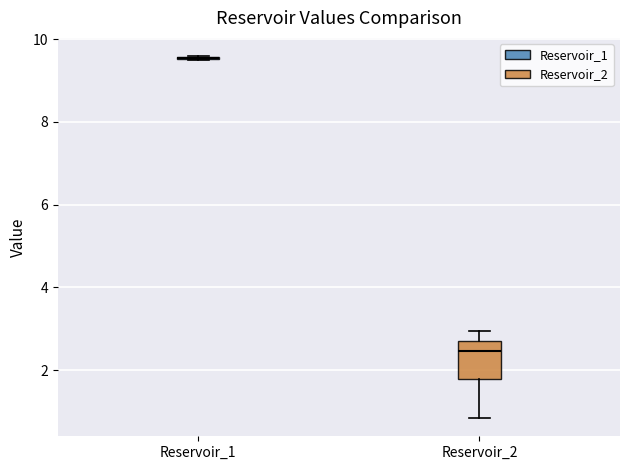

Comparing the boxes themselves (not the whiskers), which one is the tallest?

Reservoir_2